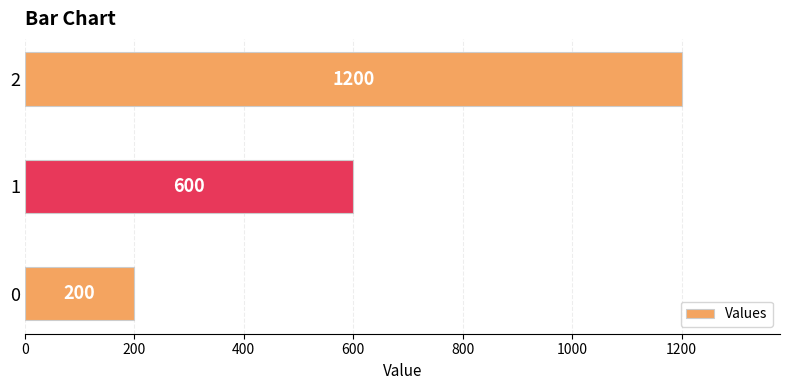

How many categories are shown in the chart?

3